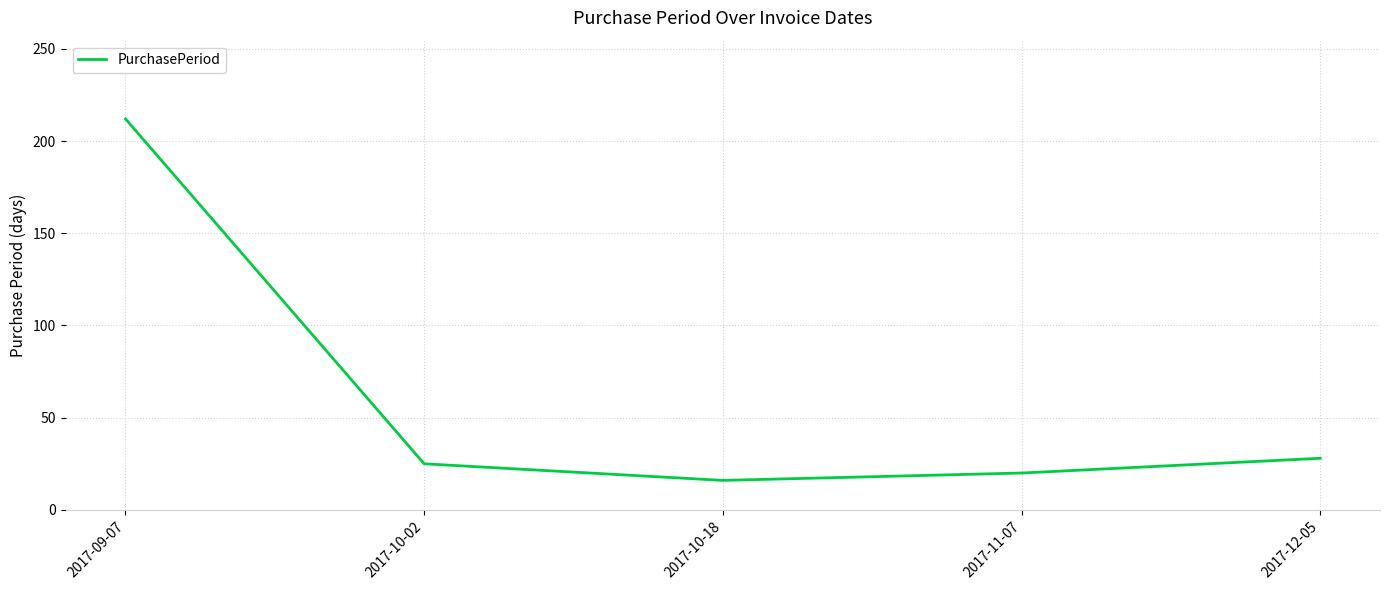

What is the difference between the values at 2017-11-07 and 2017-12-05?

8